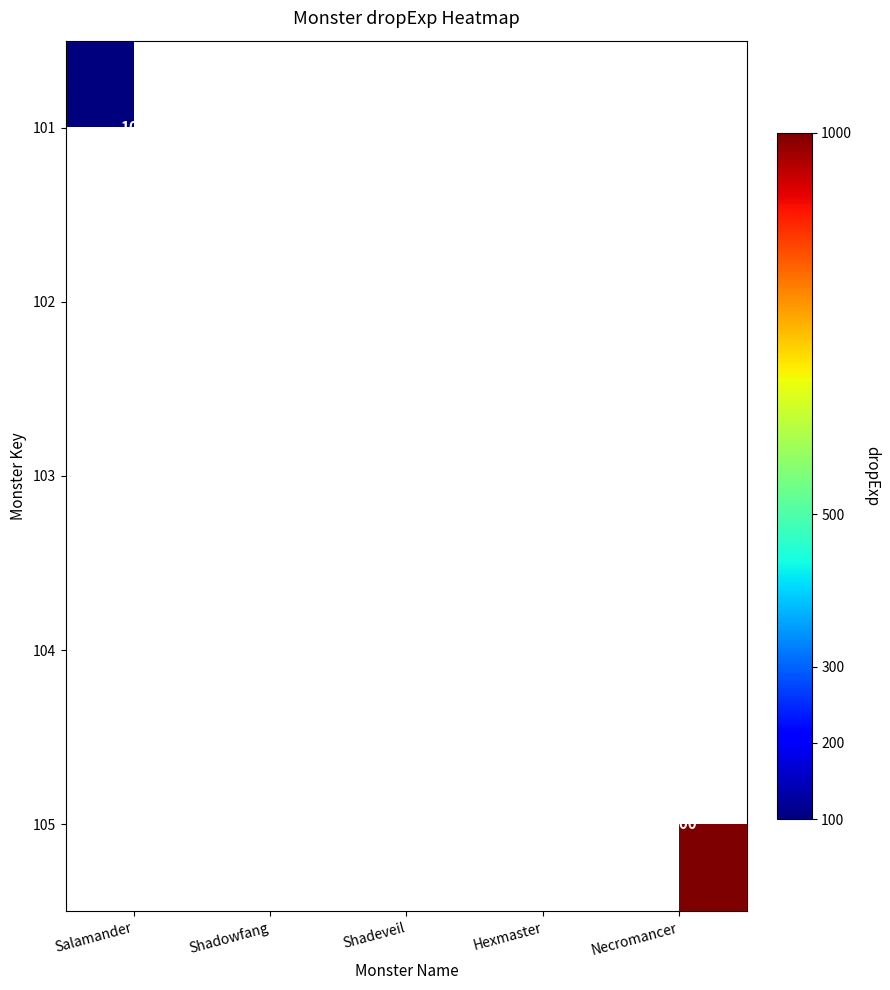

Where is 101 nearest to the value 100?

Salamander